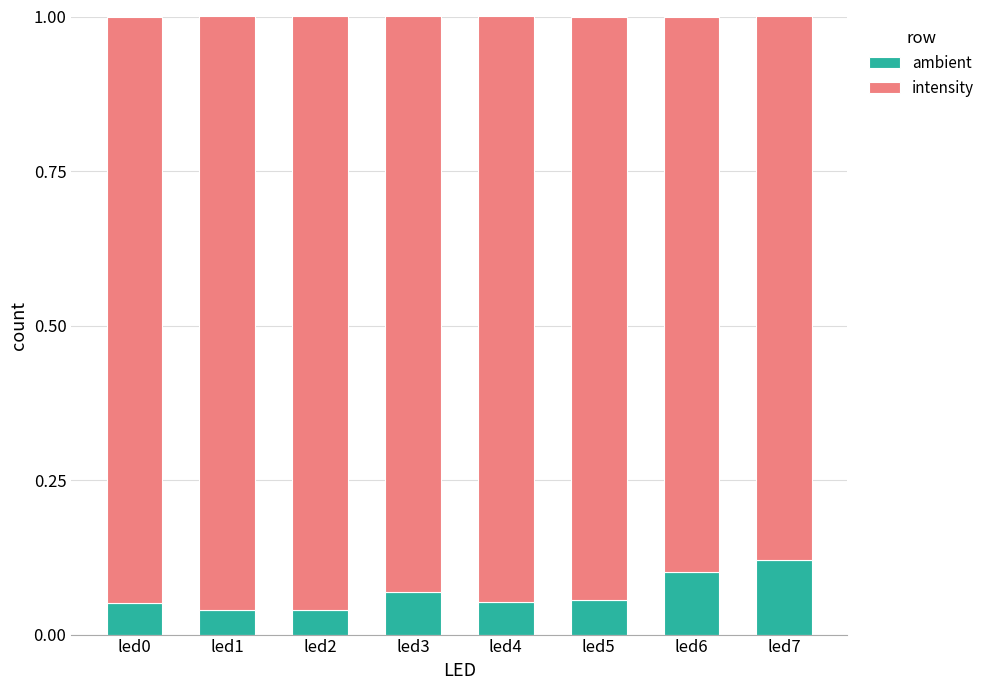

How many series are shown in this chart?

2